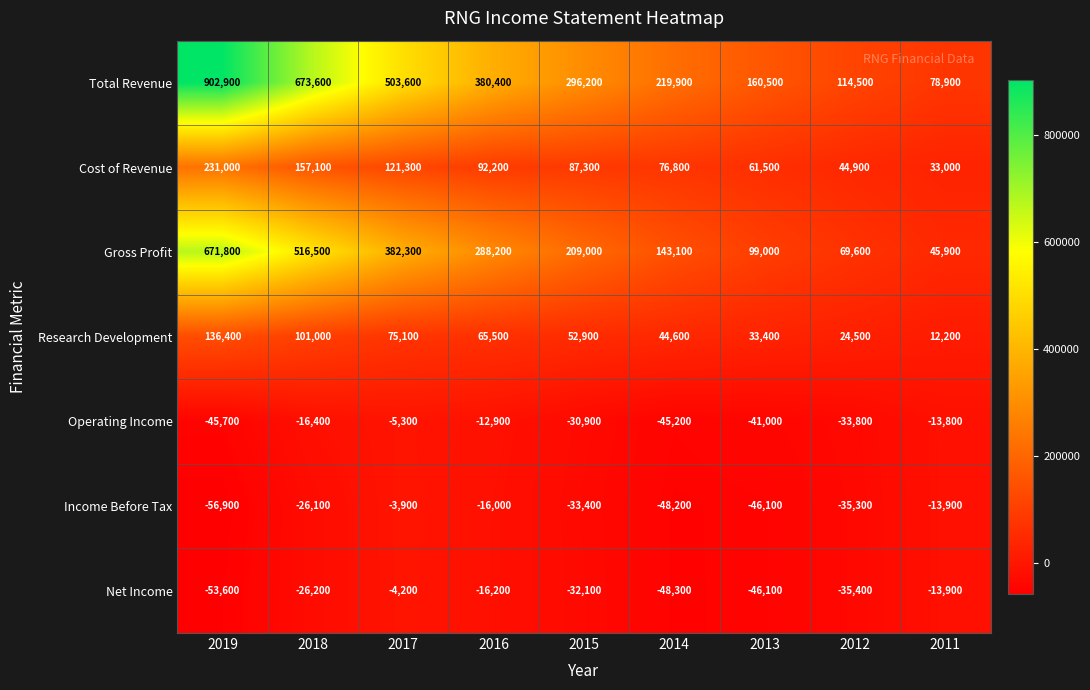

Which series changed the most between 2015 and 2012?

Total Revenue